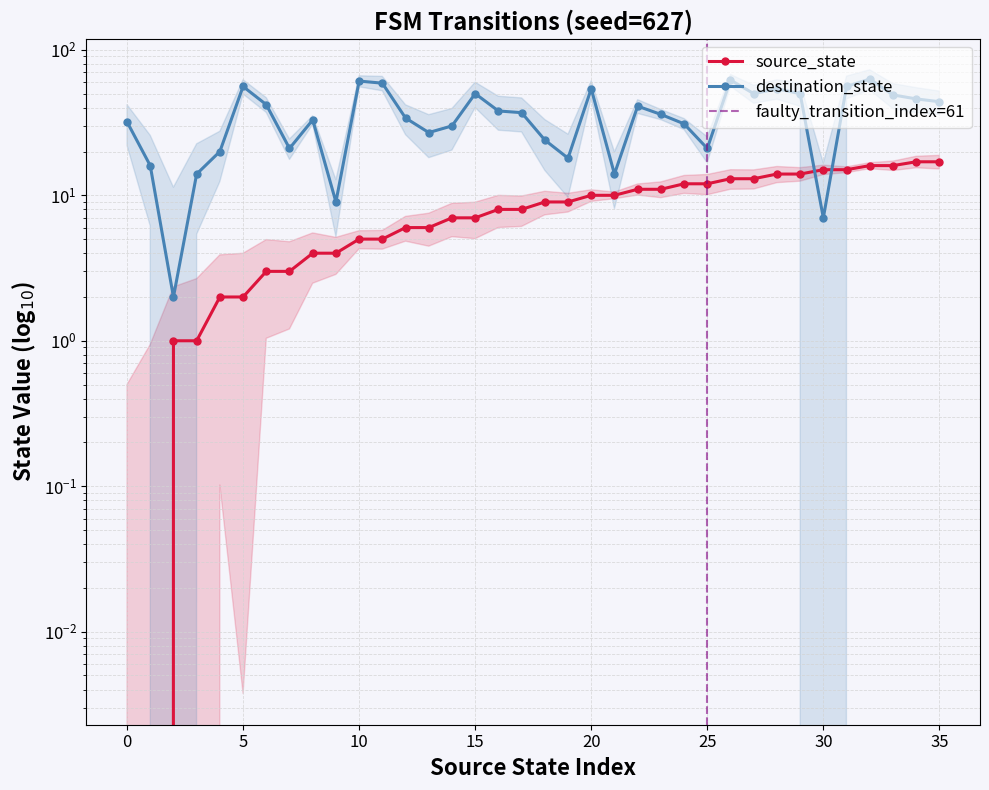

True or false: source_state has more than 2 points higher than both neighbors.

False